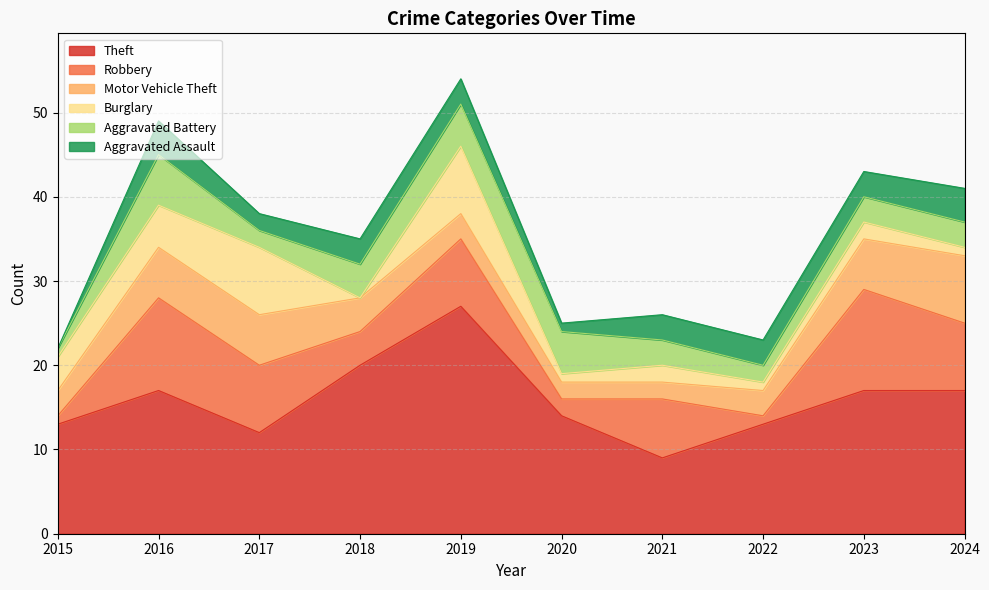

What is the maximum value shown in the chart?

27